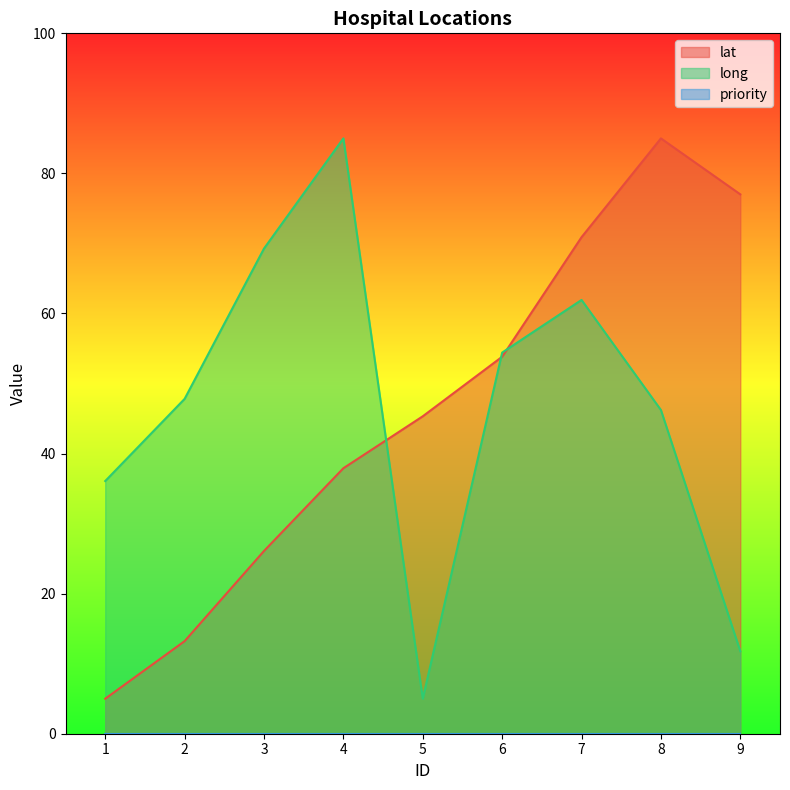

At which category does long reach its first local peak?

4